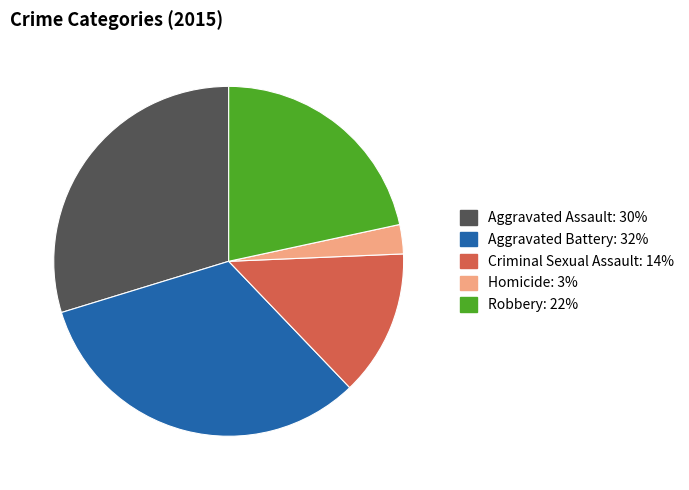

Do Criminal Sexual Assault: 14% and Homicide: 3% together represent more than half of the pie?

No